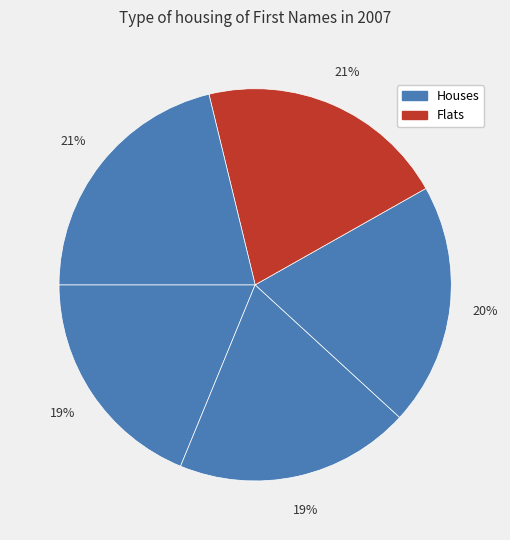

How many slices are in this pie chart?

5